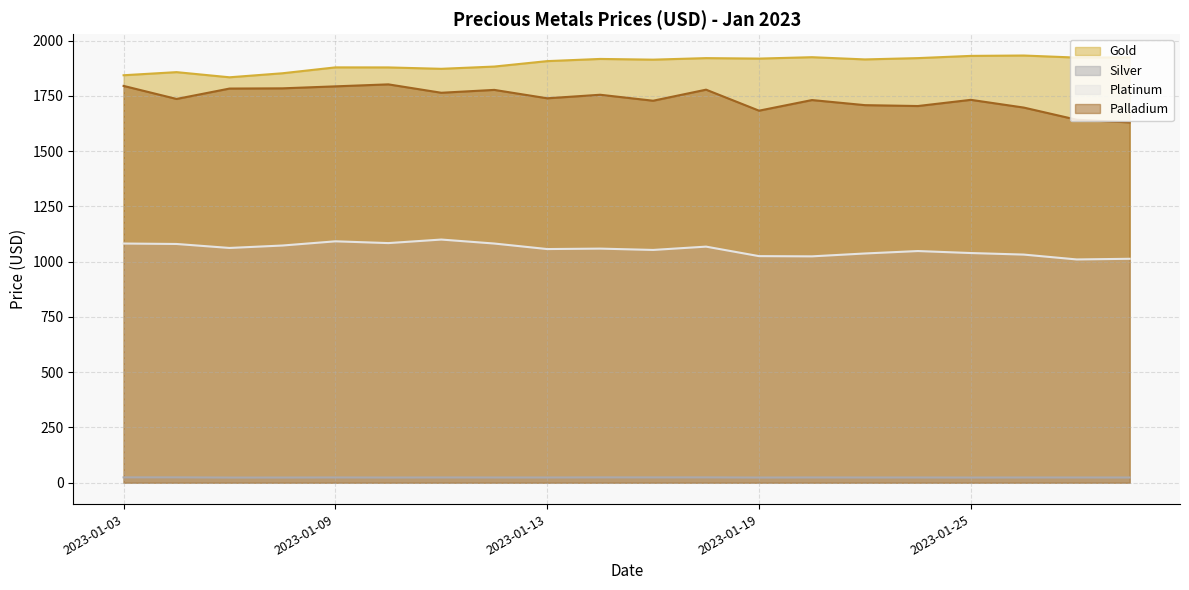

Which category has the lowest value in the Silver series?

2023-01-05